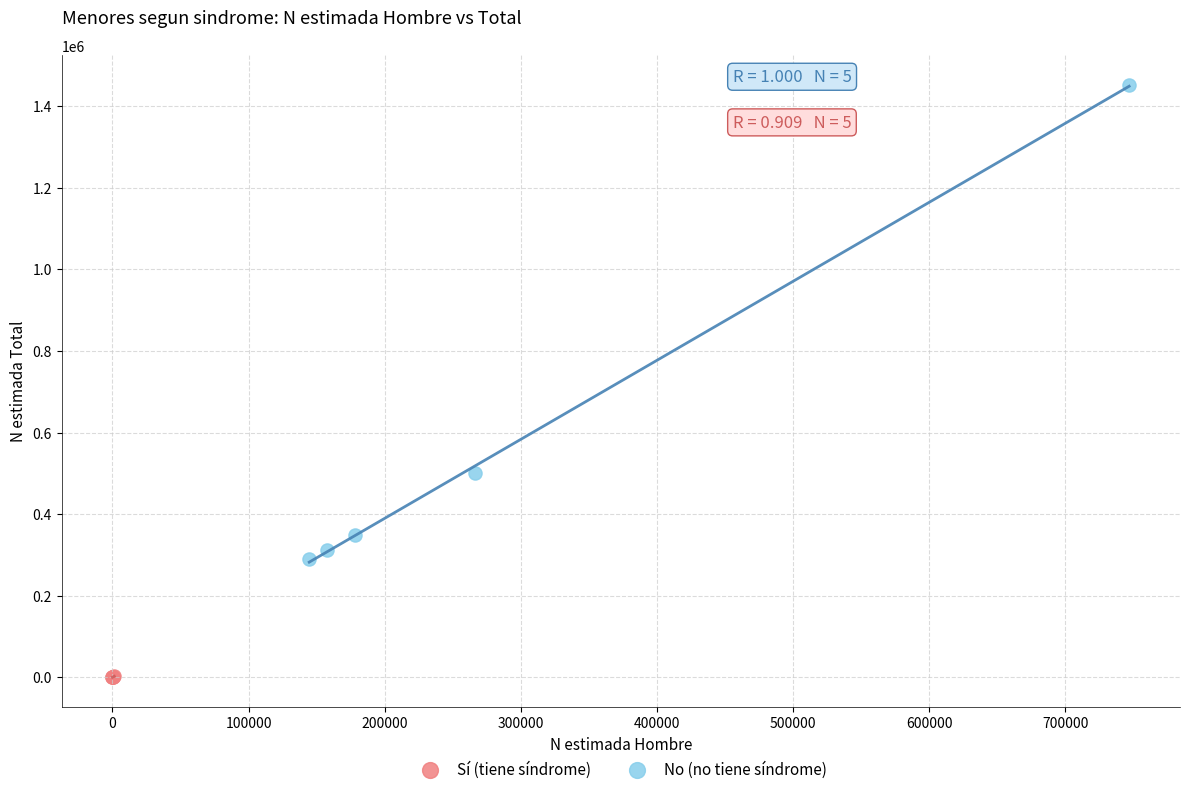

Which series has the widest spread of Y values?

No (no tiene síndrome)